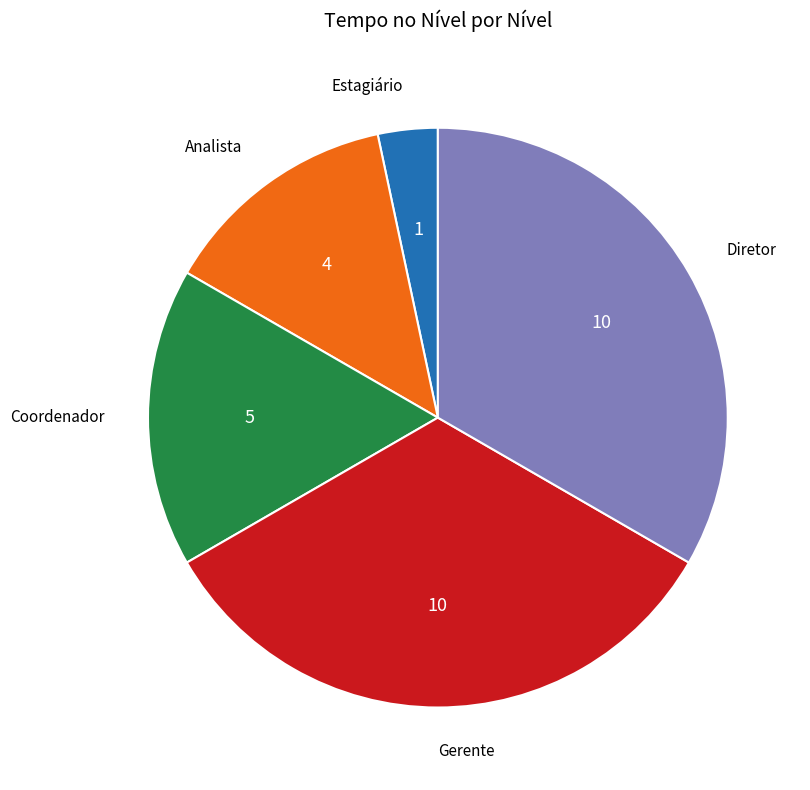

Does any single category account for the majority?

No